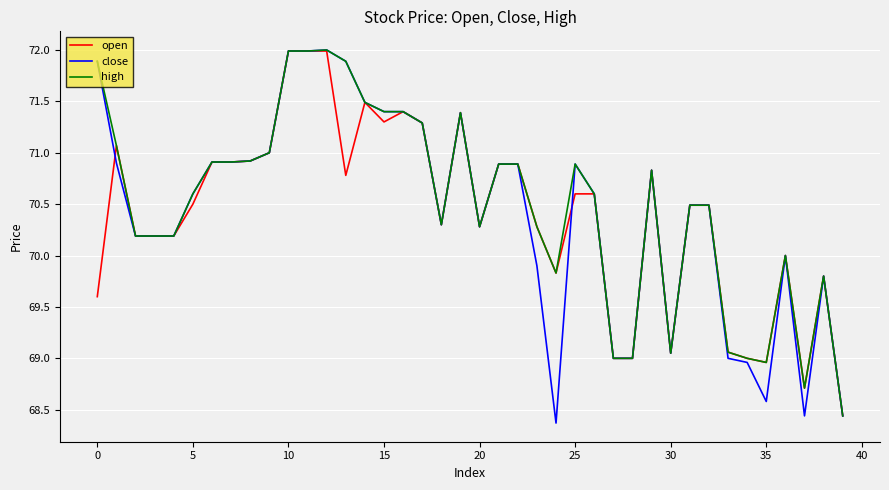

What is the greatest value displayed?

72.0